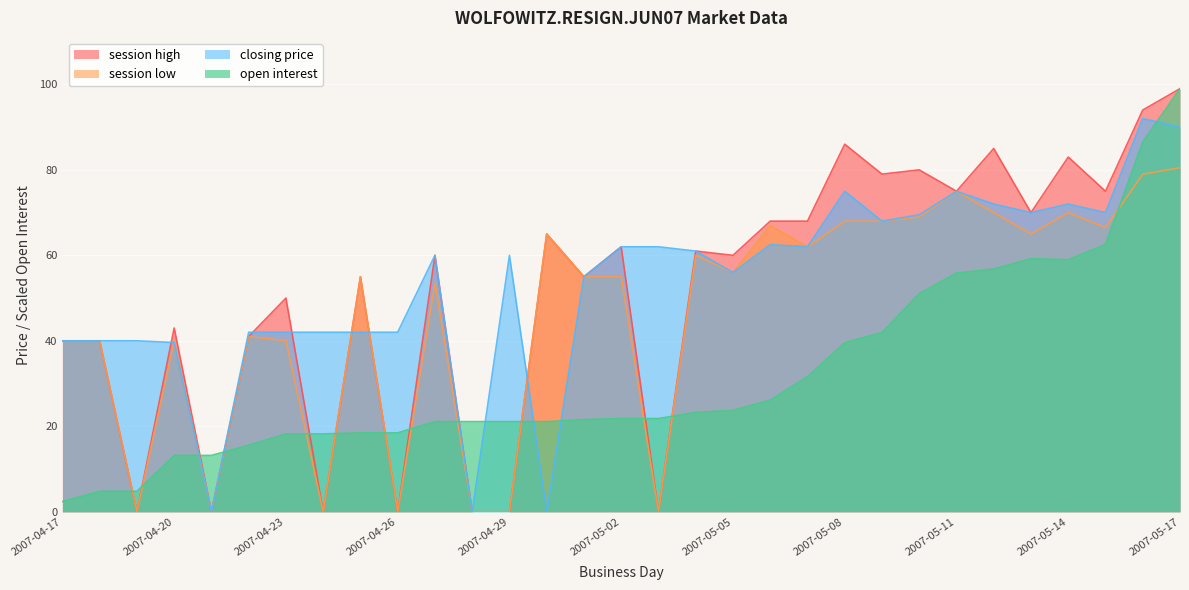

What is the difference between the second highest and second lowest values in the session high series?

94.0